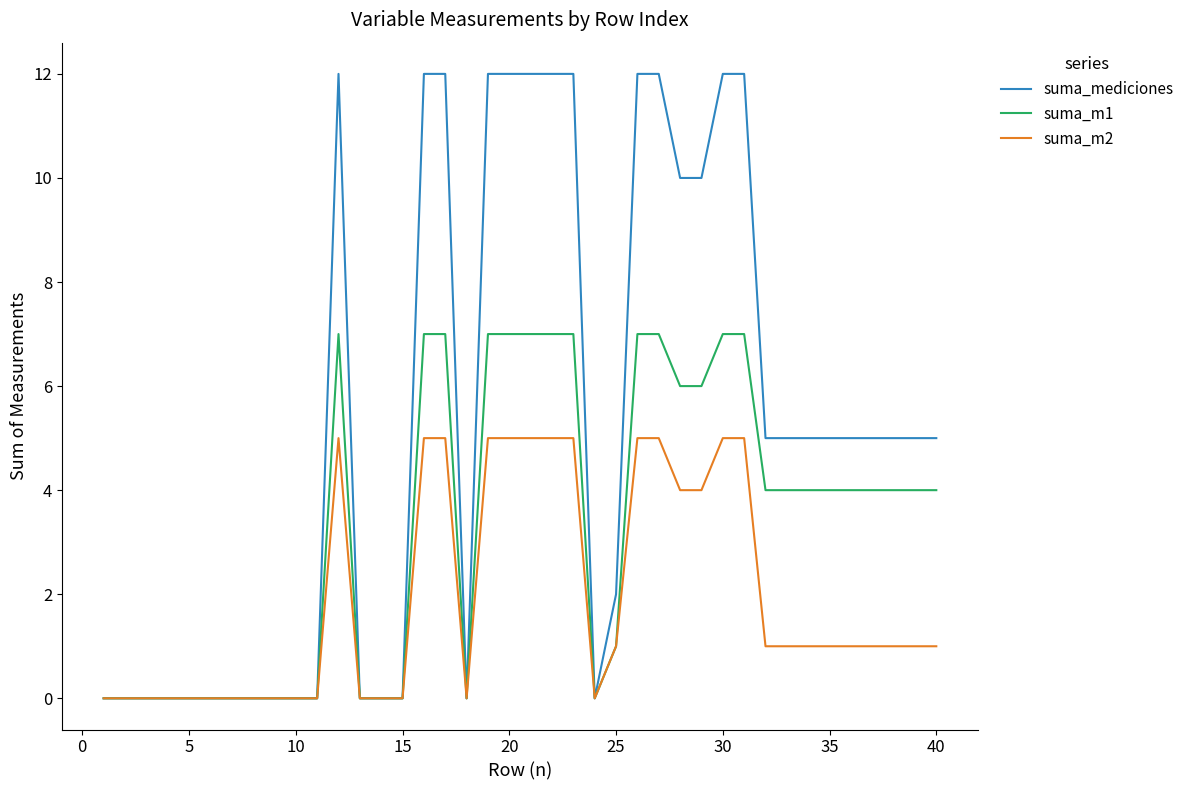

Rank the series by their maximum value, from lowest to highest.

suma_m2, suma_m1, suma_mediciones